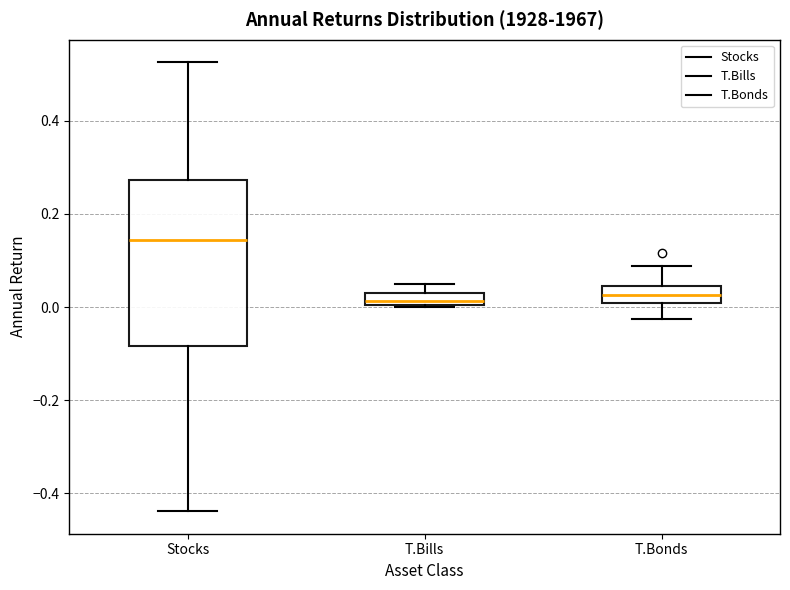

Comparing the boxes themselves (not the whiskers), which one is the tallest?

Stocks